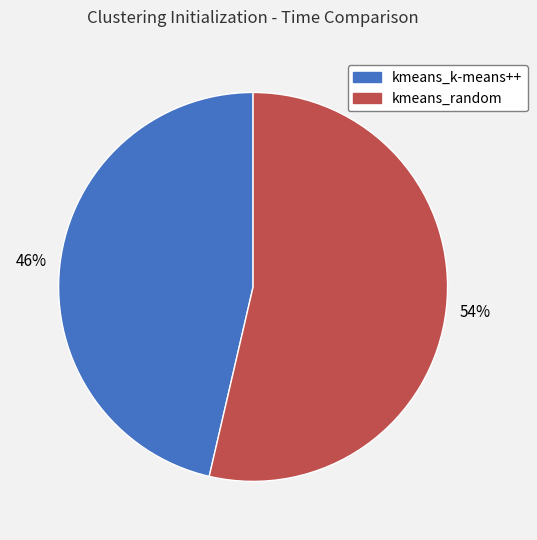

To the nearest percent, what percentage of the pie is kmeans_random?

54%